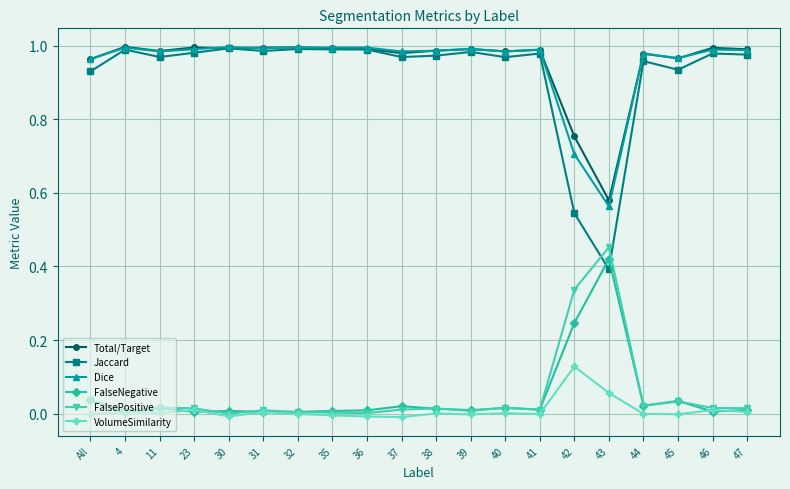

Which series has the widest spread of values?

Jaccard